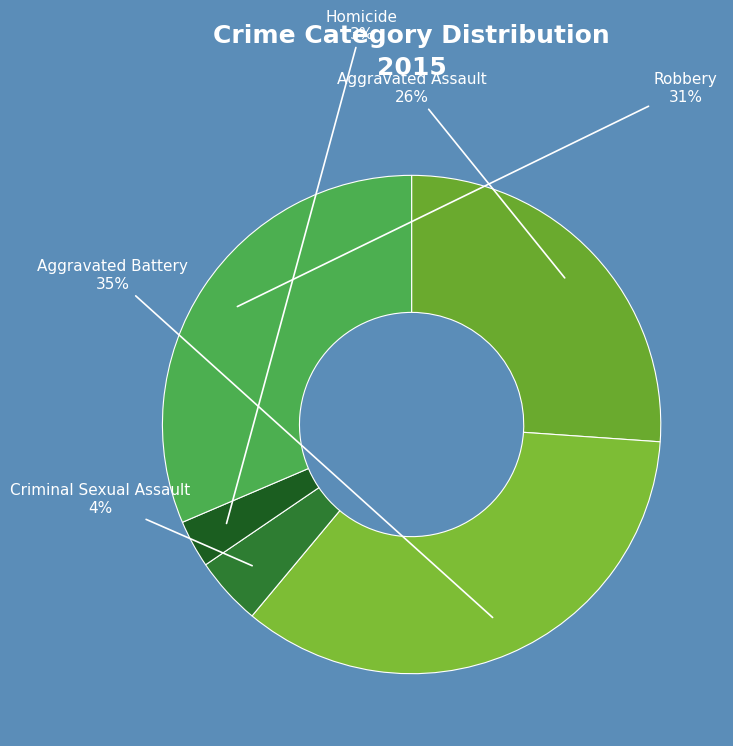

True or false: Robbery accounts for 31% of the total.

True